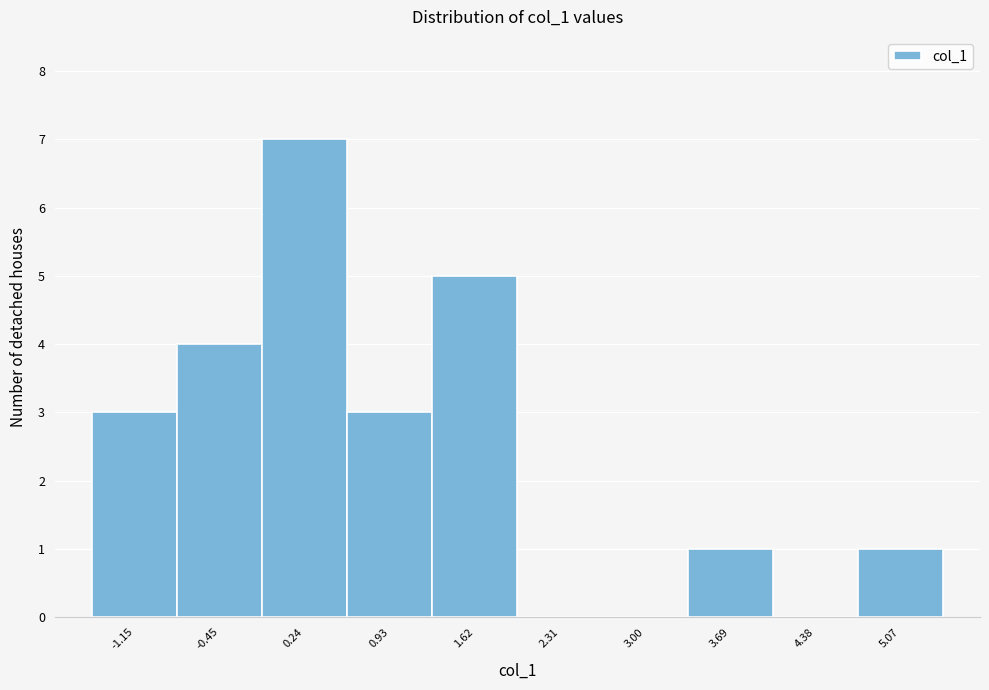

Reading left to right, transcribe this chart: for each bar, give the range it covers on the x-axis and its height. Neither the bar edges nor the heights are printed on the chart, so give them approximately, as read against the axes.

-1.49 to -0.80: 3
-0.80 to -0.11: 4
-0.11 to 0.58: 7
0.58 to 1.27: 3
1.27 to 1.96: 5
1.96 to 2.65: 0
2.65 to 3.34: 0
3.34 to 4.03: 1
4.03 to 4.72: 0
4.72 to 5.41: 1